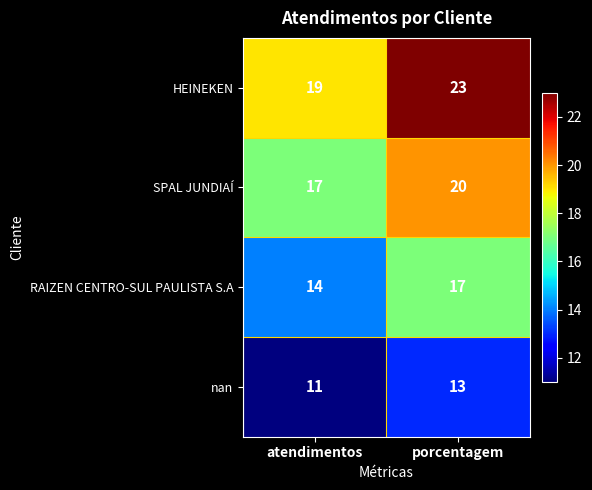

The HEINEKEN series shows 23 at porcentagem. True or false?

True